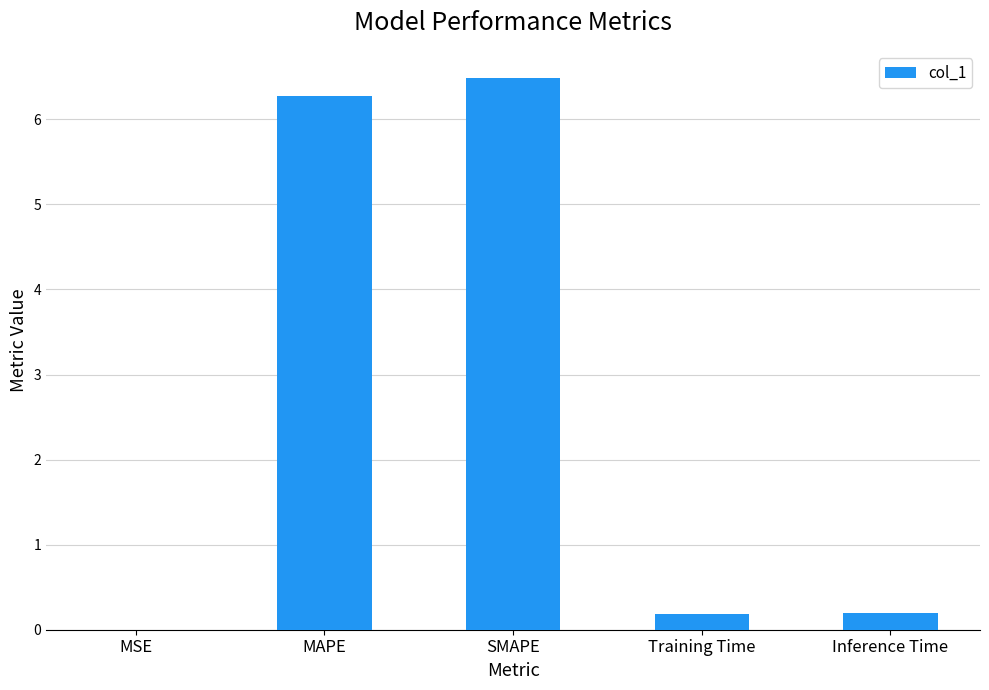

What is the approximate value at MAPE?

6.3